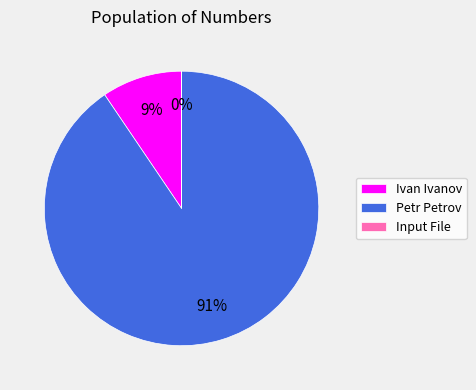

Is there any slice that represents more than half of the pie?

Yes